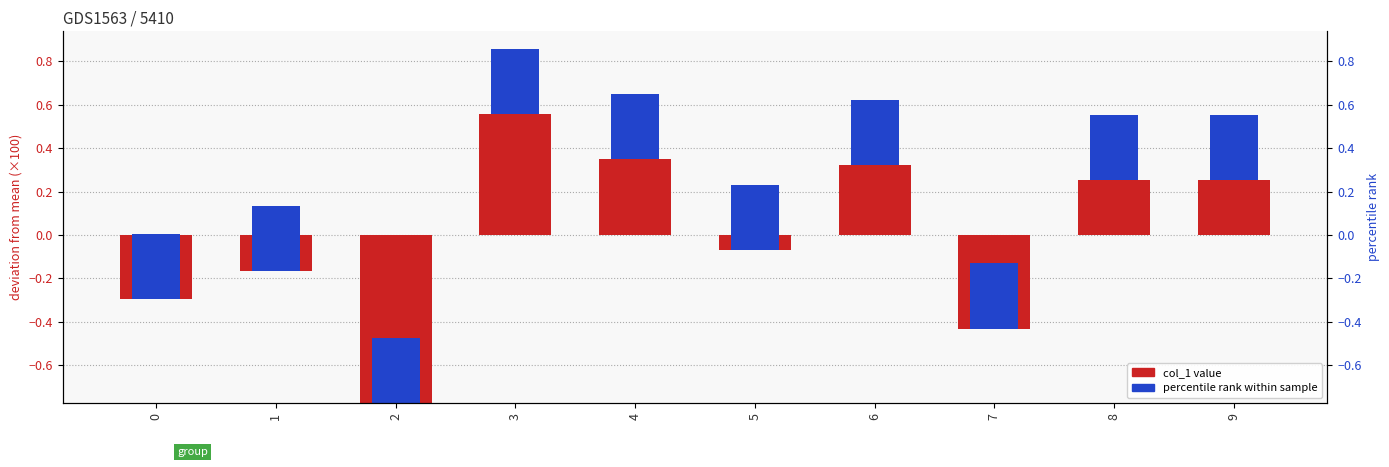

Reading left to right, what are all the values shown in this chart?

0=-0.3	1=-0.2	2=-0.8	3=0.6	4=0.4	5=-0.1	6=0.3	7=-0.4	8=0.3	9=0.3